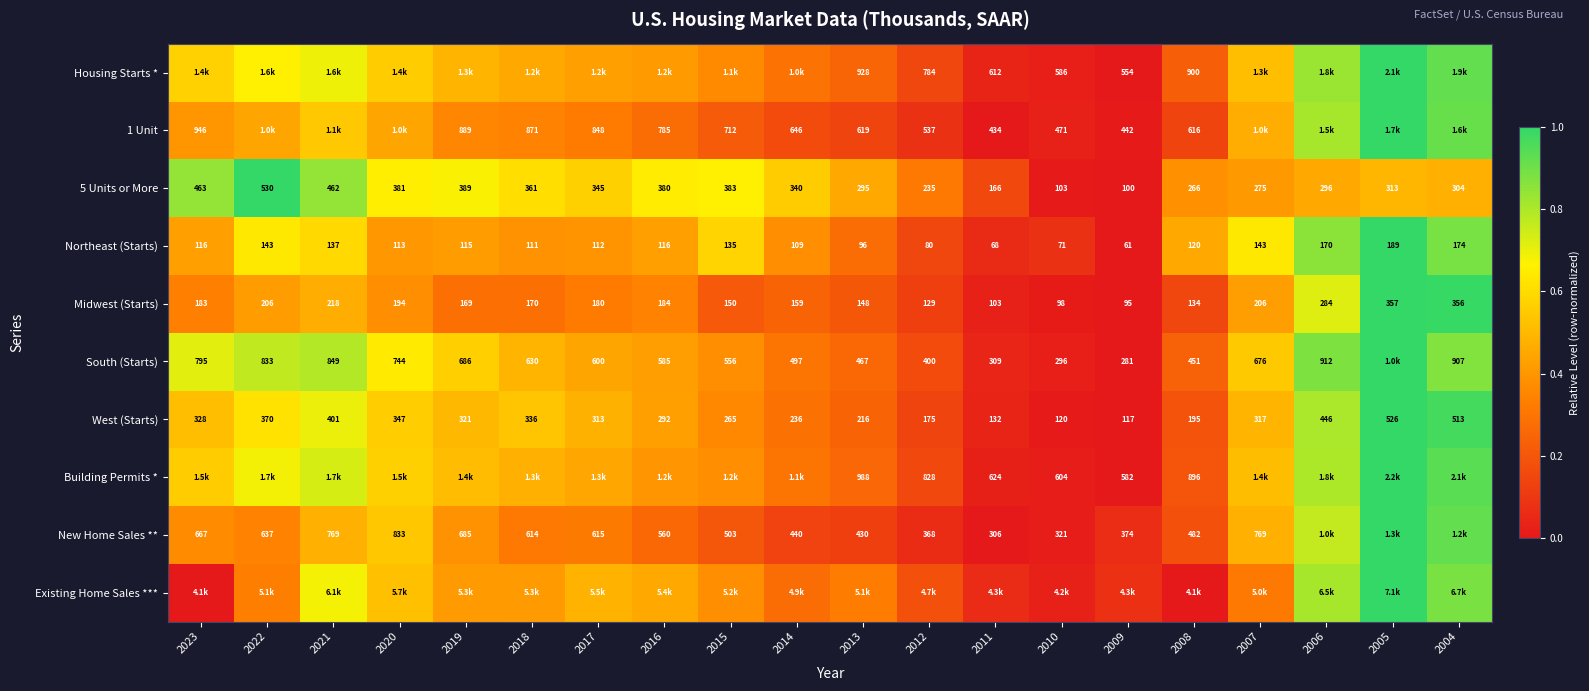

List the labels in order of Building Permits * value, smallest first.

2009, 2010, 2011, 2012, 2008, 2013, 2014, 2015, 2016, 2017, 2018, 2019, 2007, 2023, 2020, 2022, 2021, 2006, 2004, 2005